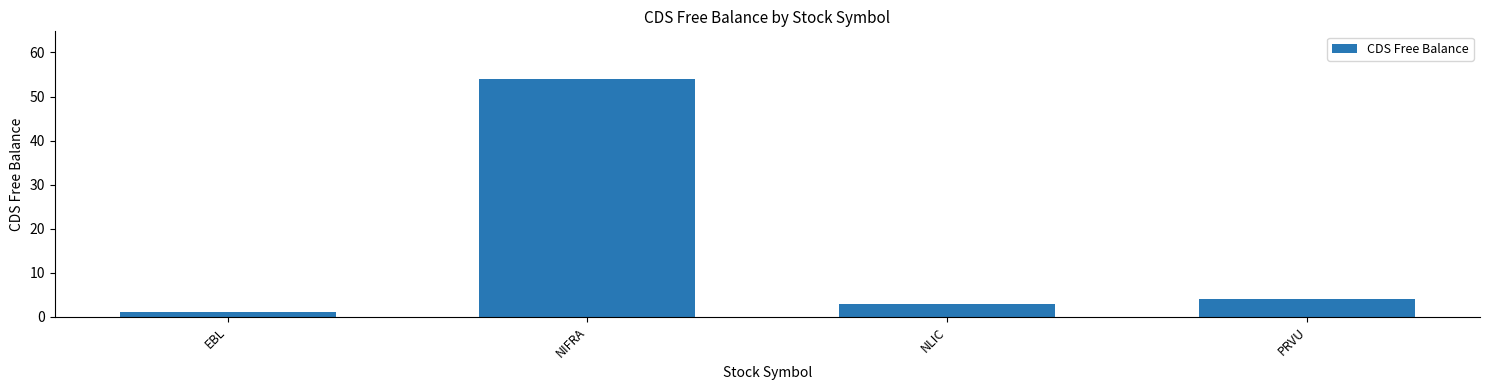

What position from the left is NIFRA?

2